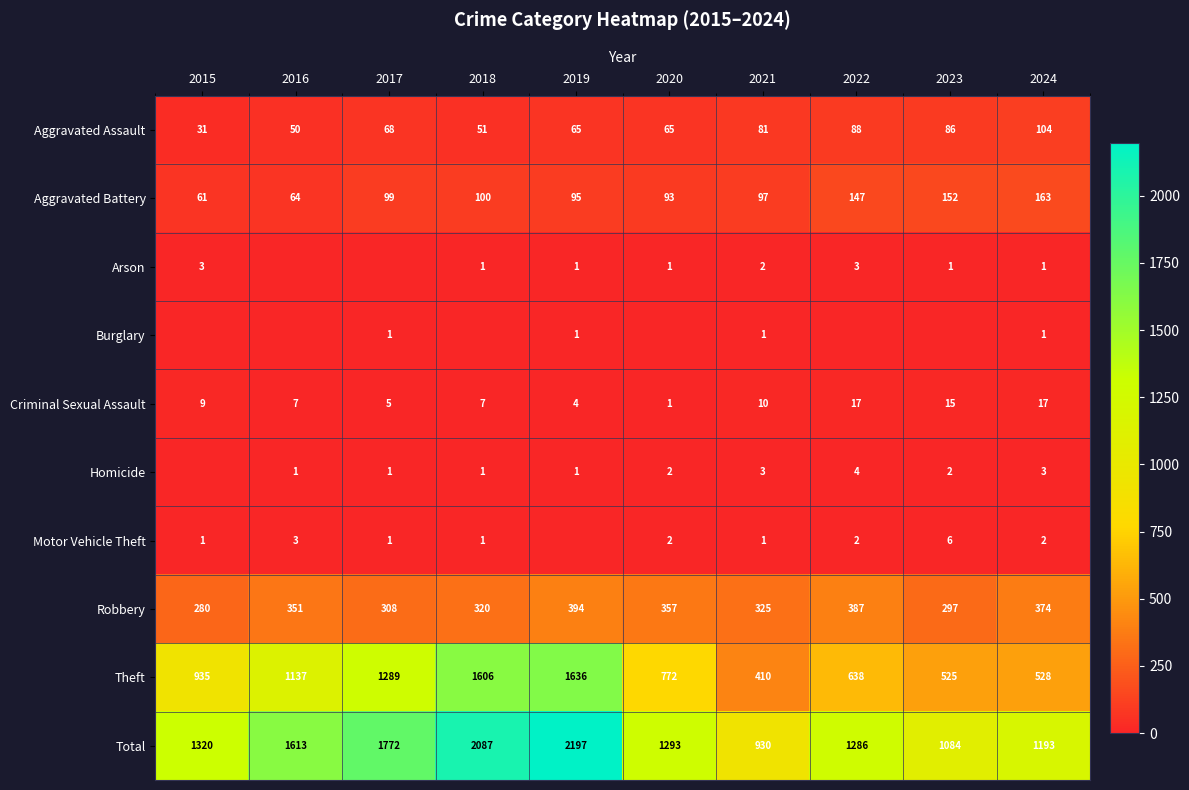

Is the value of Motor Vehicle Theft at 2024 greater than the value of Aggravated Assault at 2017?

No